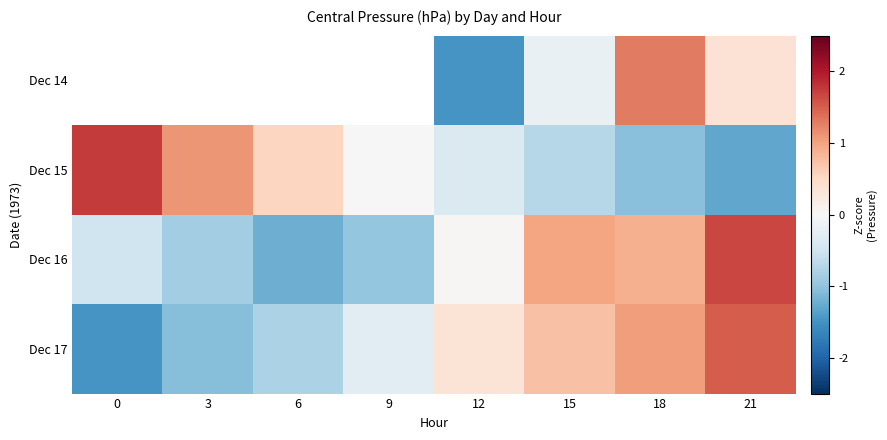

Is the value of Dec 15 at 9 greater than the value of Dec 16 at 9?

Yes